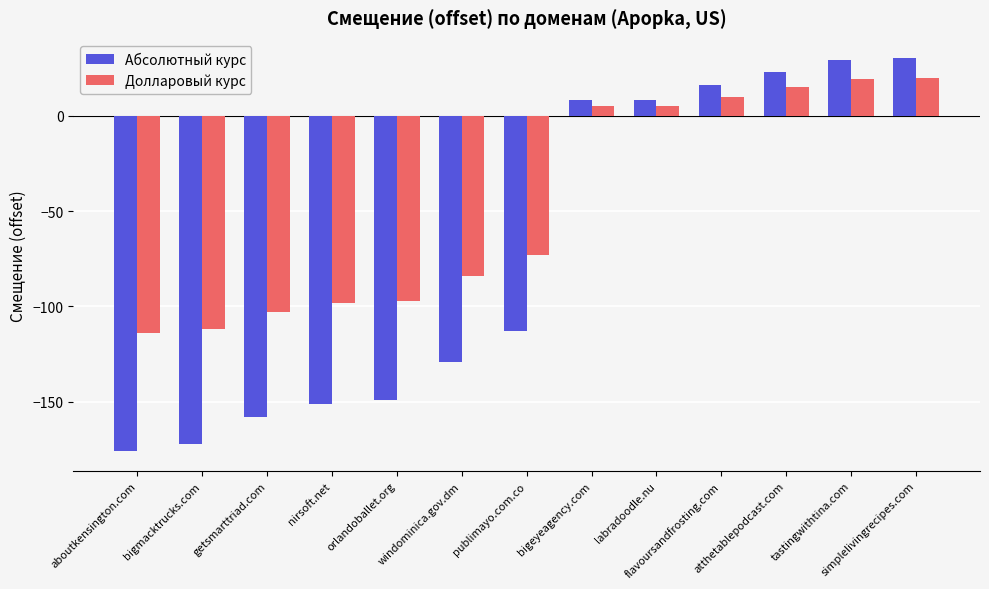

What is the minimum value for Долларовый курс?

-114